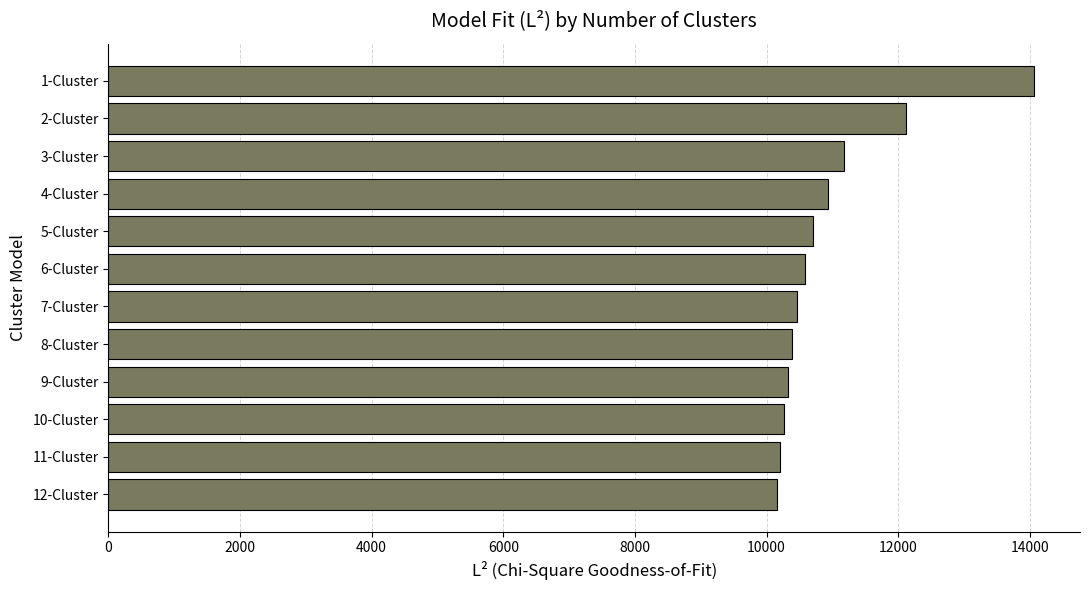

Is it true that the value at 6-Cluster is 14427.8?

False